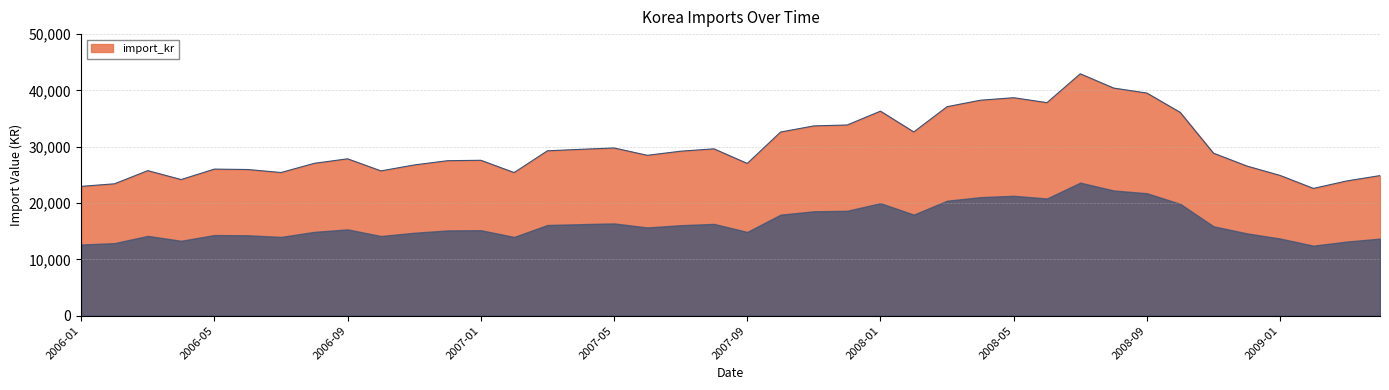

What is the smallest value displayed?

22598